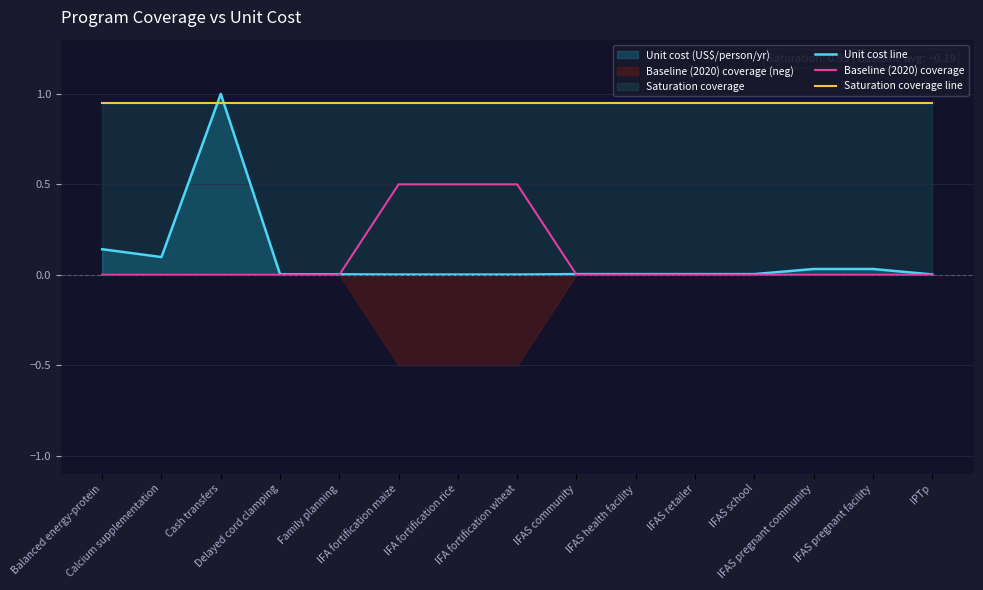

True or false: Unit cost line has a value of 0.0 at IFAS community.

True